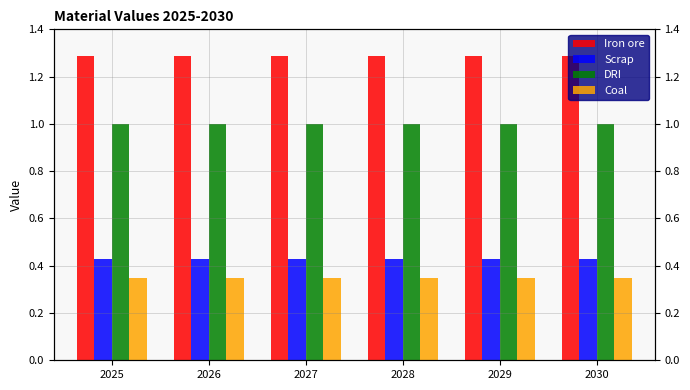

What is the average value of the Iron ore series?

1.3